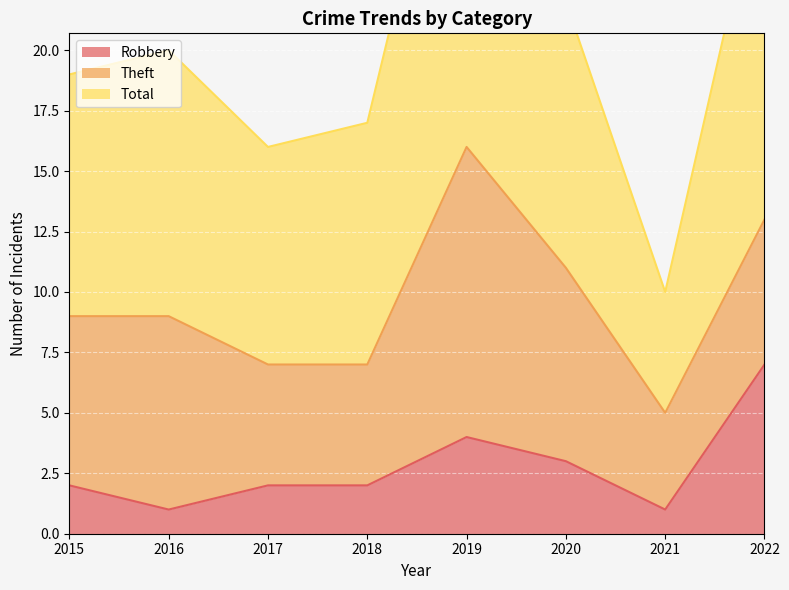

What is the value of the Total point at the 5th from the left?

34